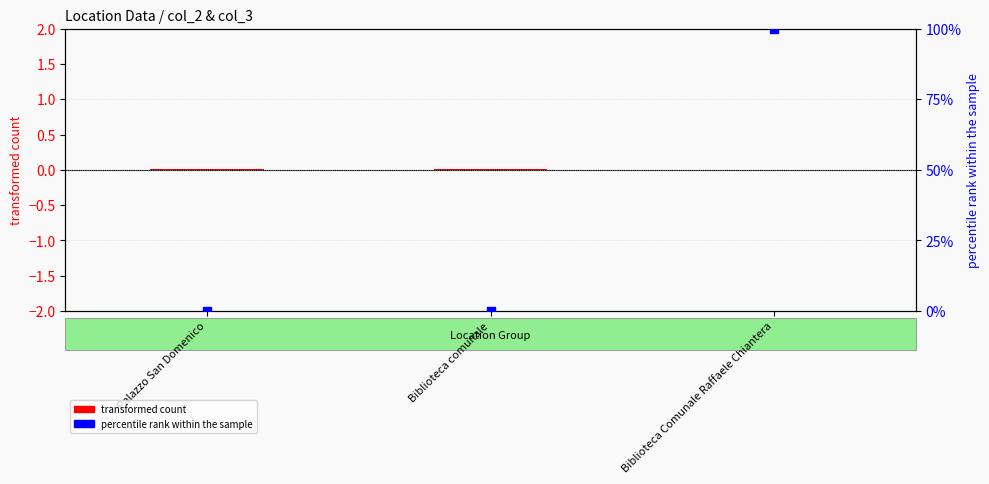

Which series contains the lowest Y value?

transformed count